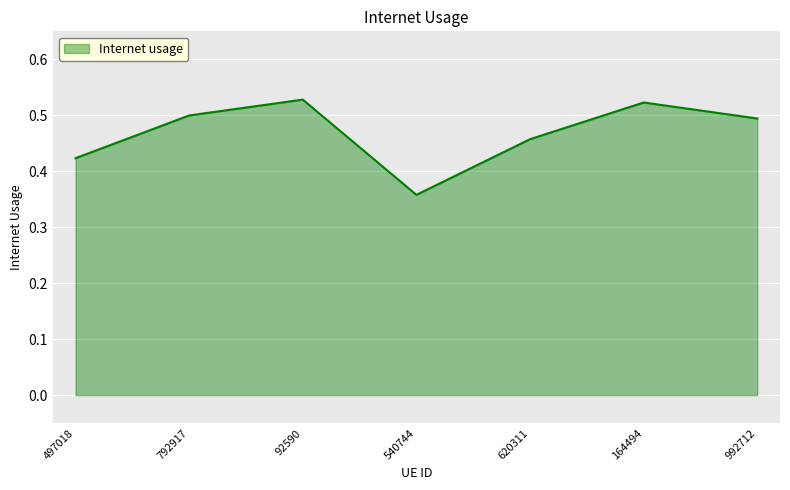

What is the difference between the second highest and minimum values?

0.2